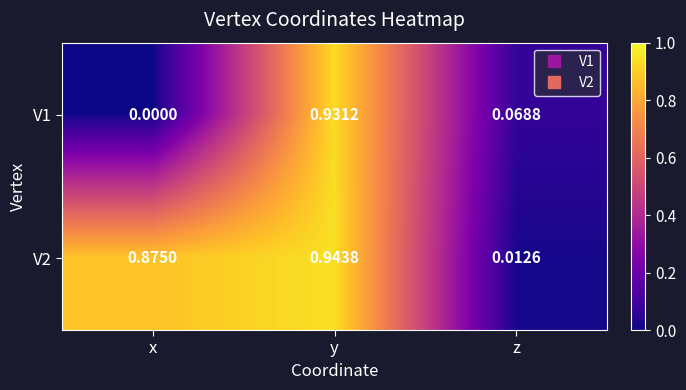

Is the value of V1 at y greater than the value of V2 at z?

Yes